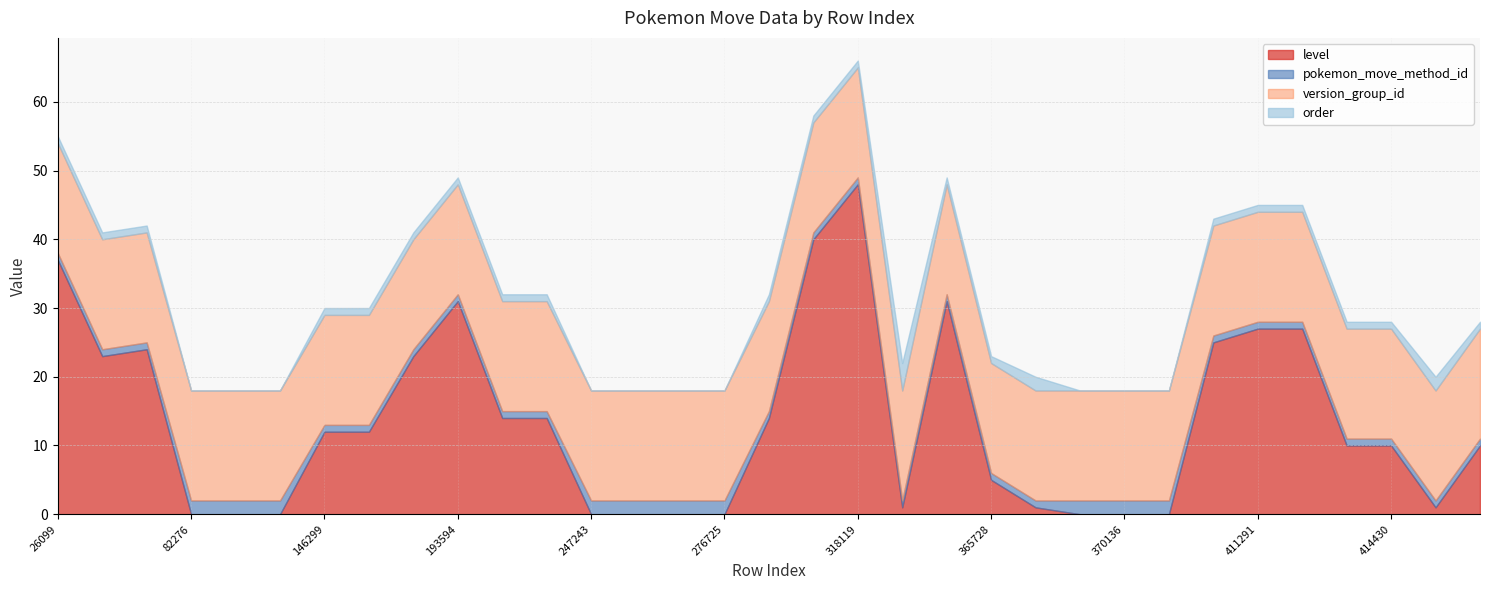

Between 317732 and 32837, which is larger?

317732